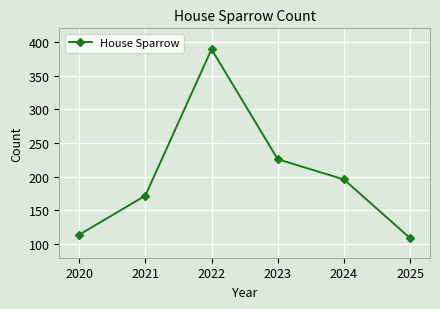

The chart shows a value of 196 at 2024. True or false?

True